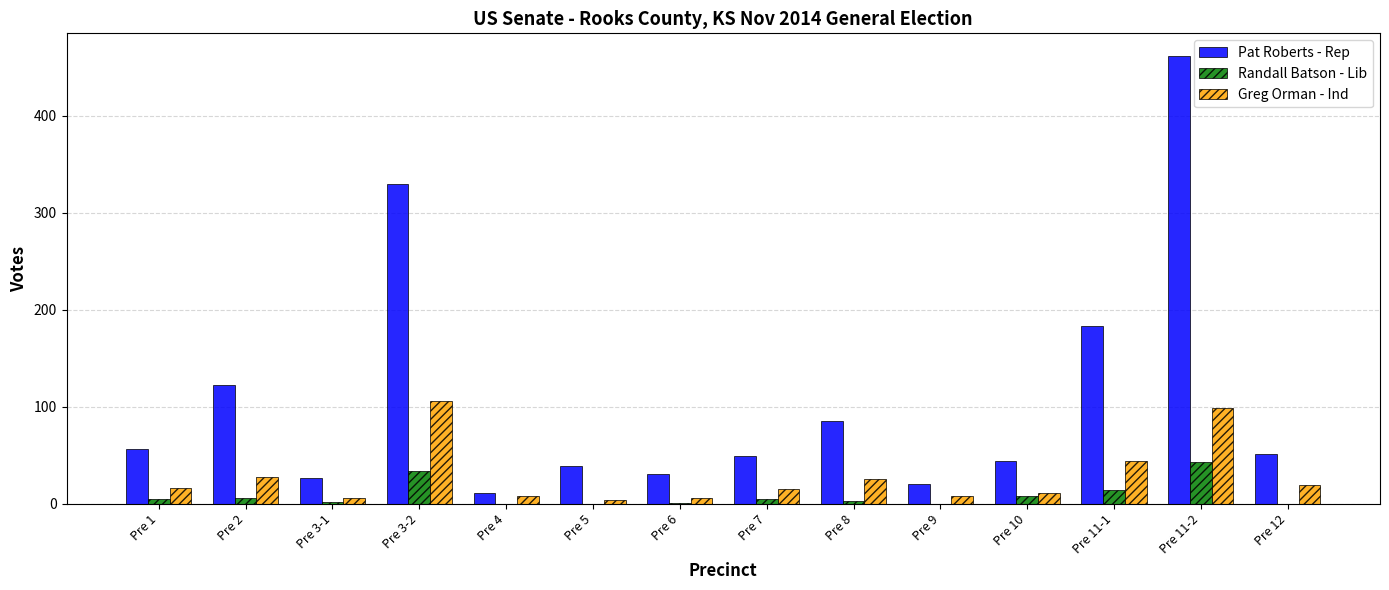

Between Pre 1 and Pre 4, which series saw the biggest shift?

Pat Roberts - Rep